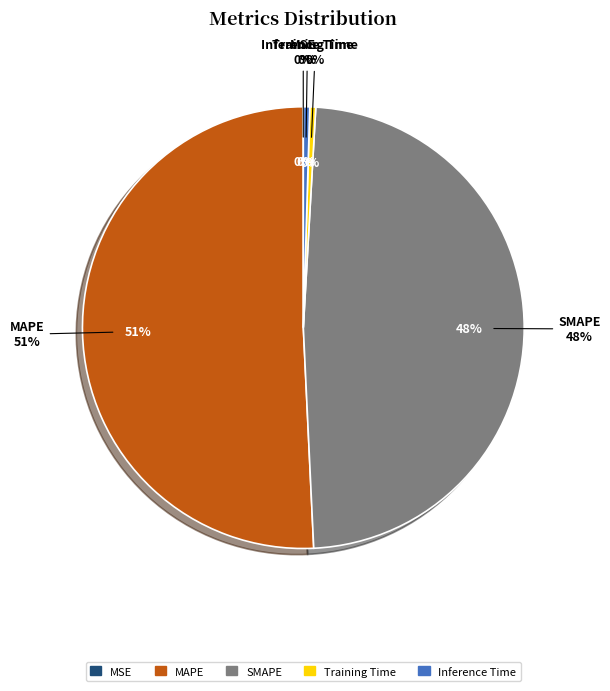

What is the largest slice in the pie chart?

MAPE